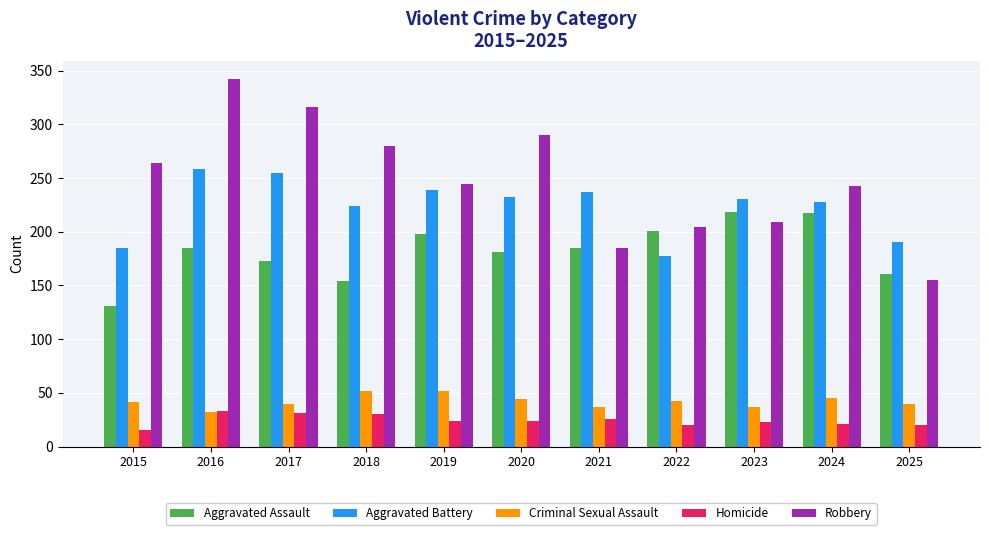

What is the minimum value shown in the chart?

15